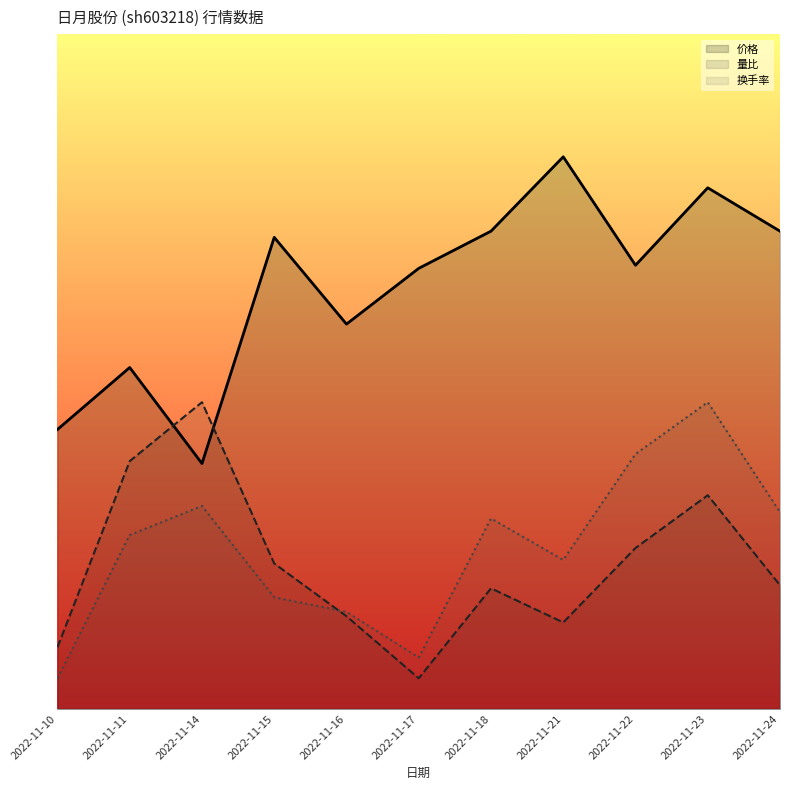

Reading left to right, what are all the values shown in this chart?

价格: 9.1	11.1	8.0	15.4	12.5	14.4	15.6	18.0	14.5	17.0	15.6
量比: 2.0	8.1	10.0	4.7	3.0	1.0	3.9	2.8	5.2	7.0	4.0
换手率: 1.0	5.7	6.6	3.6	3.2	1.7	6.2	4.9	8.3	10.0	6.4